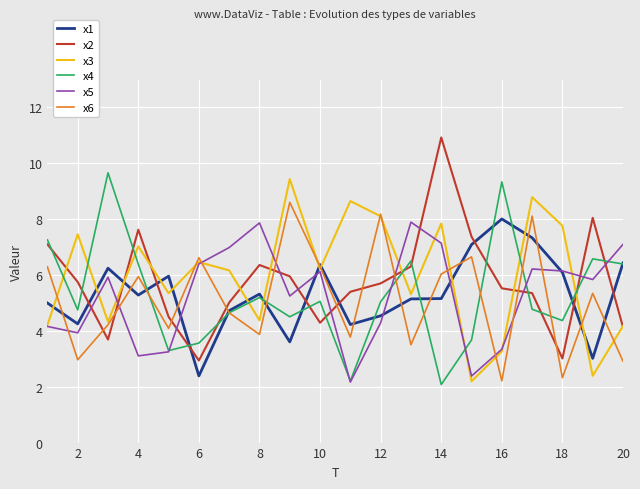

How many intersections are there between x6 and x1?

15